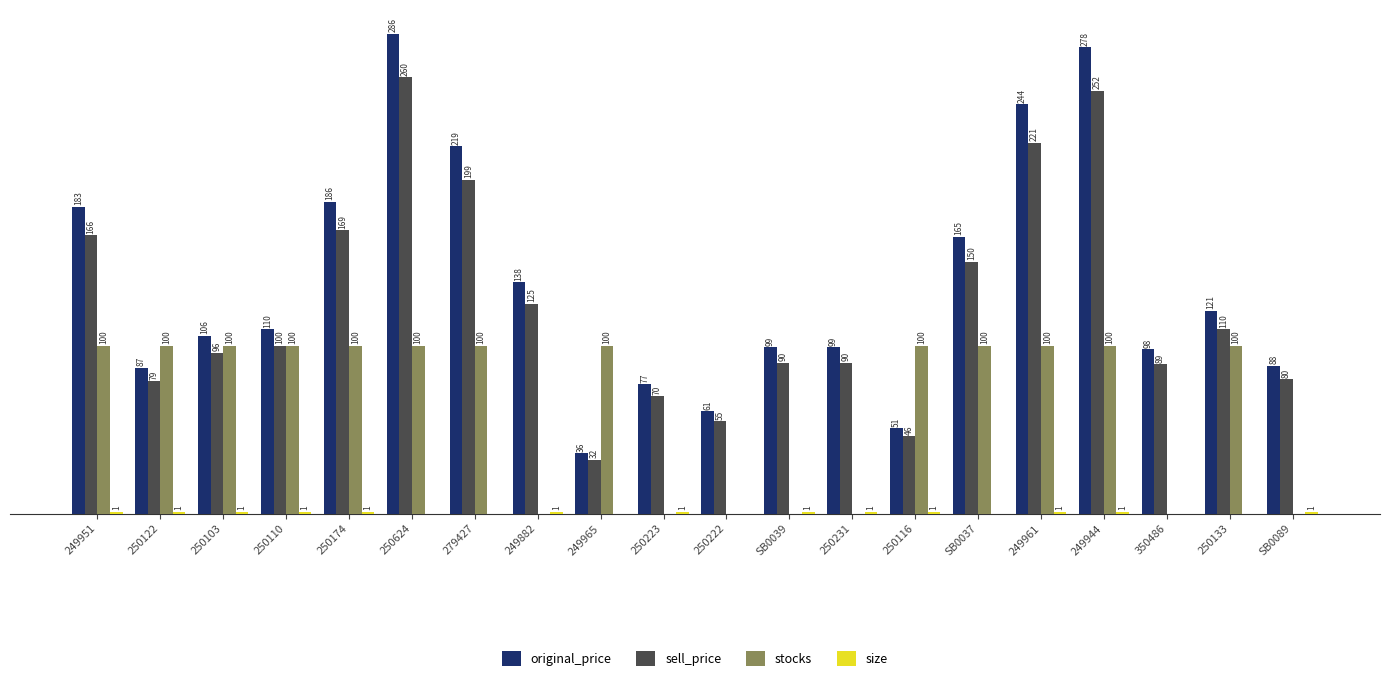

Which series has the largest total across all categories?

original_price